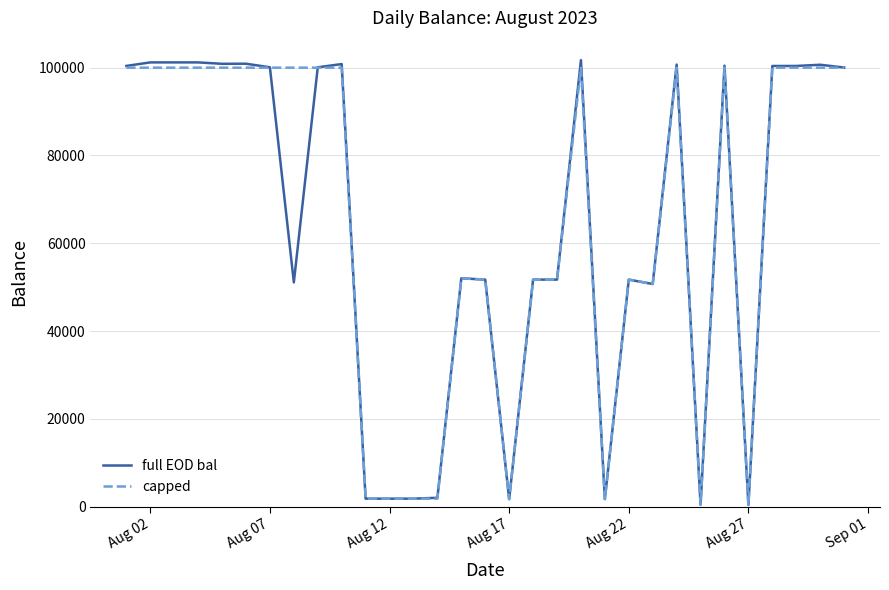

What is the highest value of the capped series?

100000.0